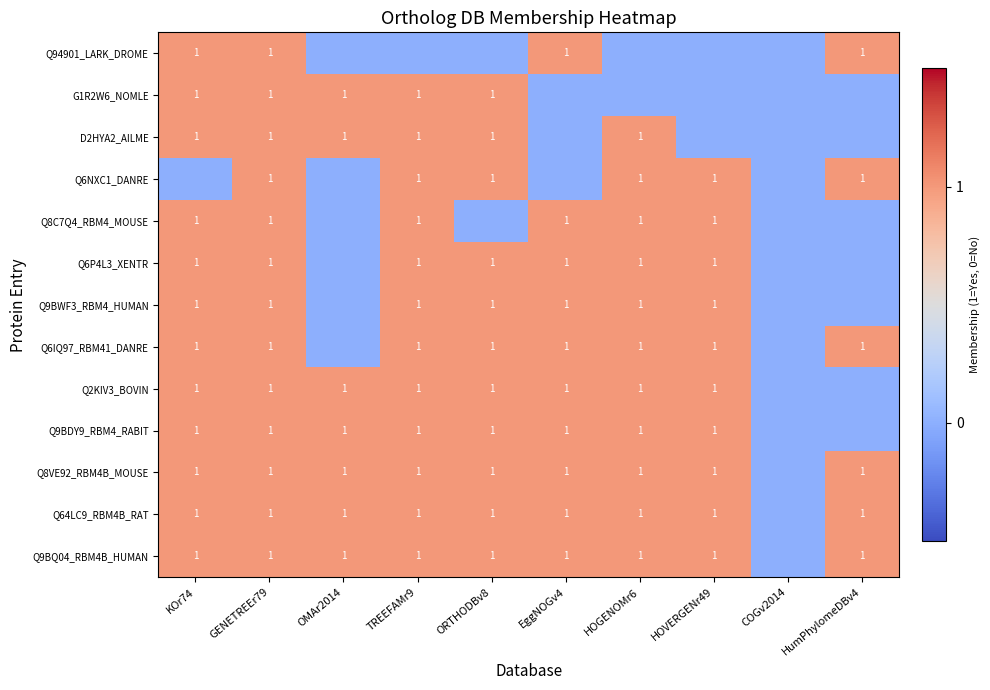

Count the number of data series in this chart.

13